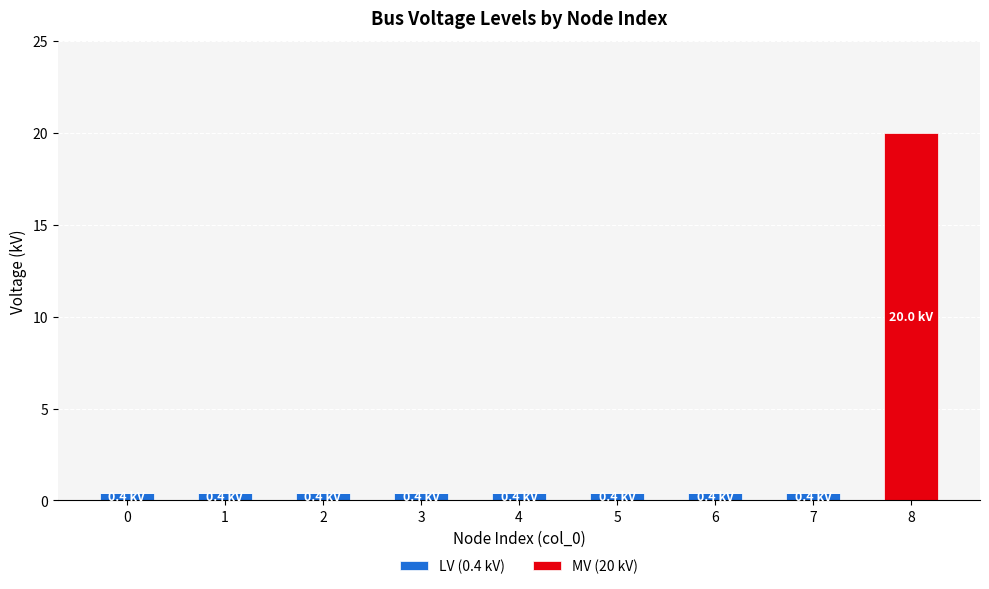

Is it true that LV (0.4 kV) equals 0.4 at 2?

True